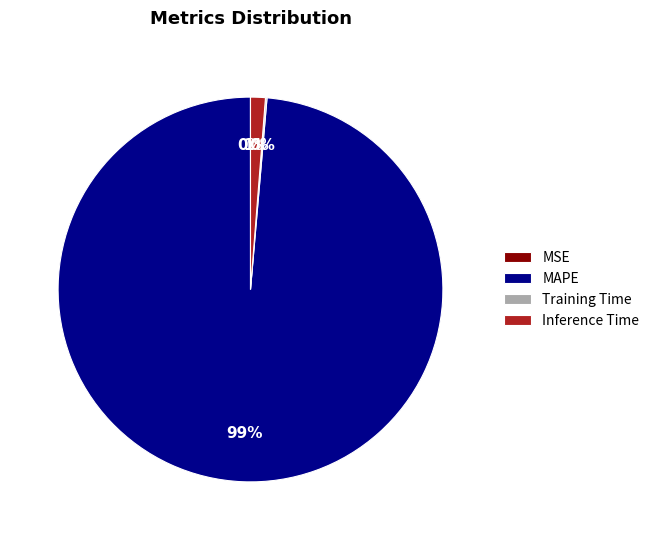

What is the largest slice in the pie chart?

MAPE